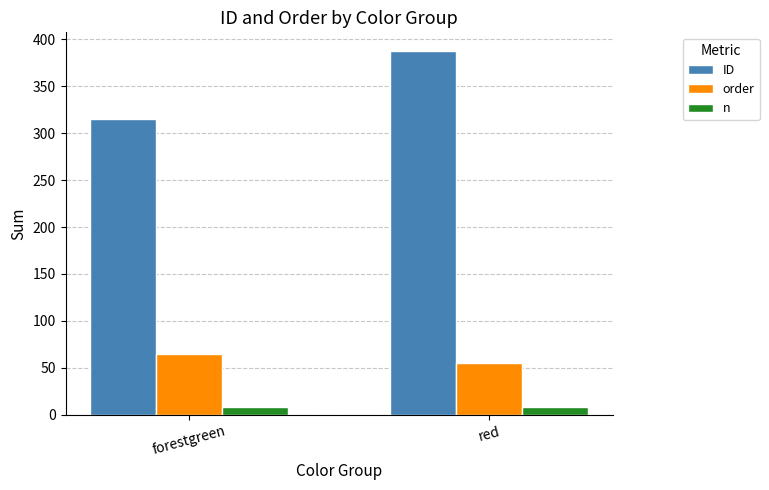

What is the difference between the maximum and minimum values in the order series?

10